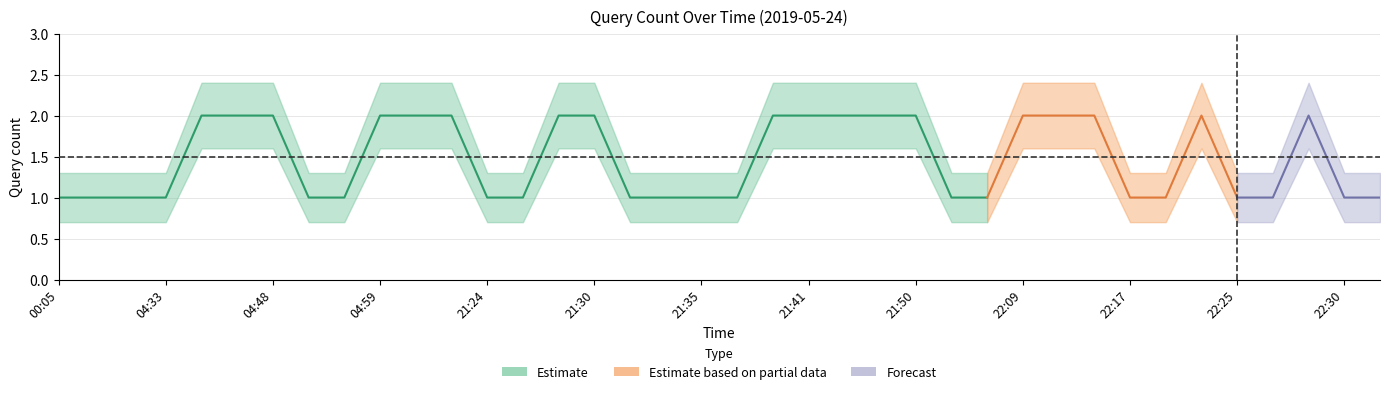

At which label is Estimate_upper closest to 1?

00:05